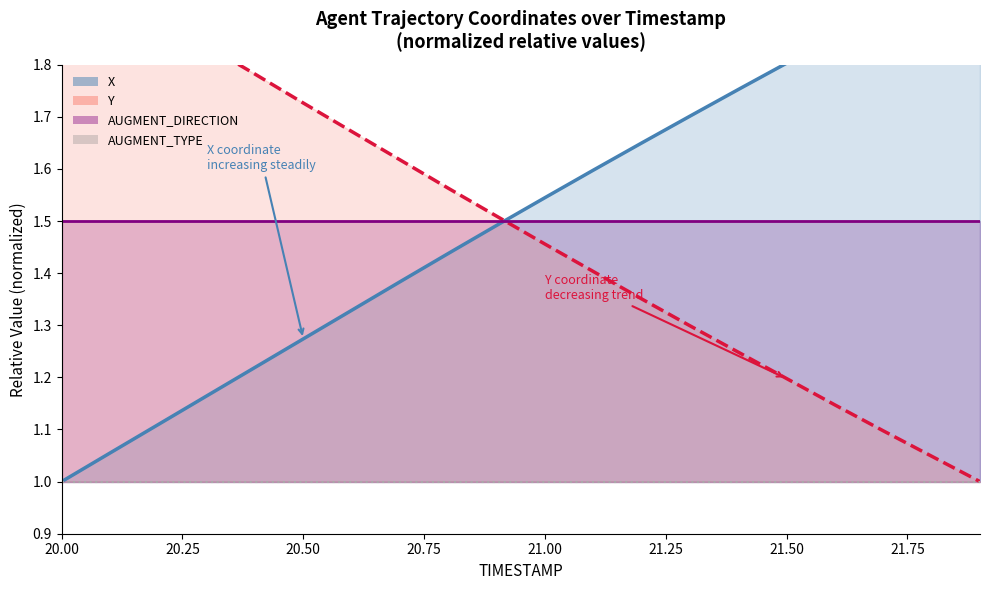

Reading left to right, list all the values displayed in this chart.

X (line): 1.0	1.1	1.1	1.2	1.2	1.3	1.3	1.4	1.4	1.5	1.5	1.6	1.6	1.7	1.8	1.8	1.9	1.9	2.0	2.0
Y (line): 2.0	1.9	1.9	1.8	1.8	1.7	1.7	1.6	1.6	1.5	1.5	1.4	1.4	1.3	1.2	1.2	1.1	1.1	1.0	1.0
AUGMENT_DIRECTION (line): 1.5	1.5	1.5	1.5	1.5	1.5	1.5	1.5	1.5	1.5	1.5	1.5	1.5	1.5	1.5	1.5	1.5	1.5	1.5	1.5
REF_xmin (line): 1.0	1.0	1.0	1.0	1.0	1.0	1.0	1.0	1.0	1.0	1.0	1.0	1.0	1.0	1.0	1.0	1.0	1.0	1.0	1.0